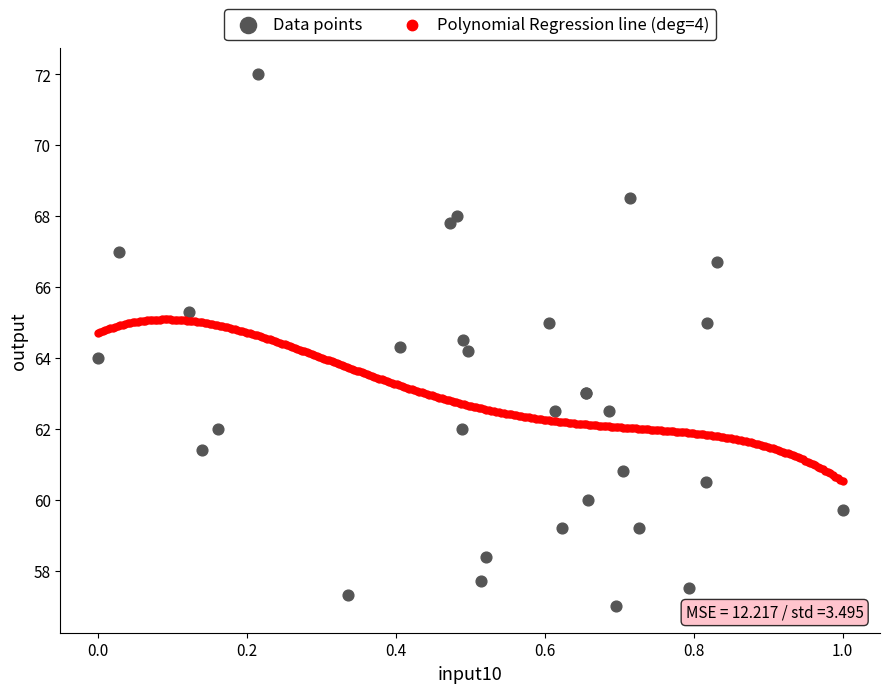

Which series contains the lowest Y value?

Data points